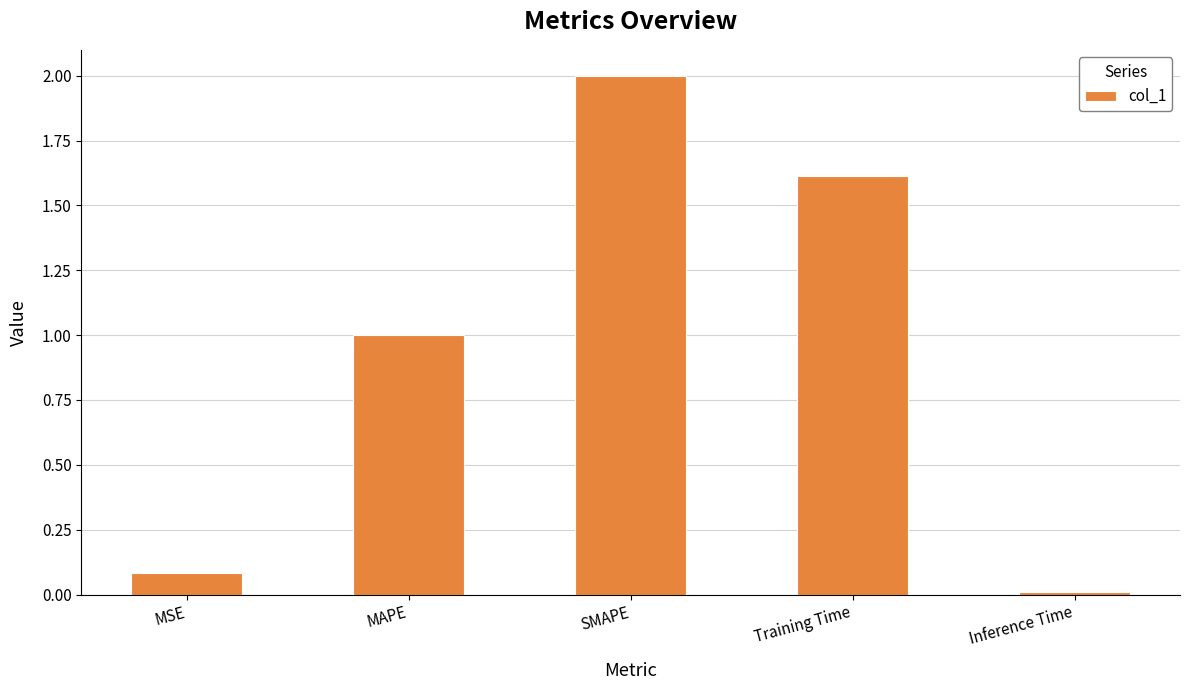

Rank the categories by value from highest to lowest.

SMAPE, Training Time, MAPE, MSE, Inference Time